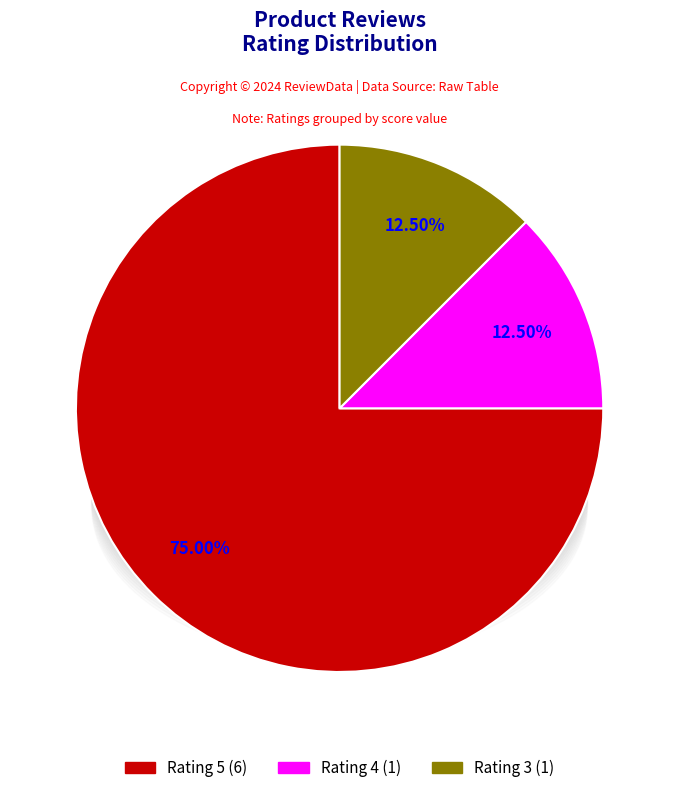

Is there any slice that represents more than half of the pie?

Yes